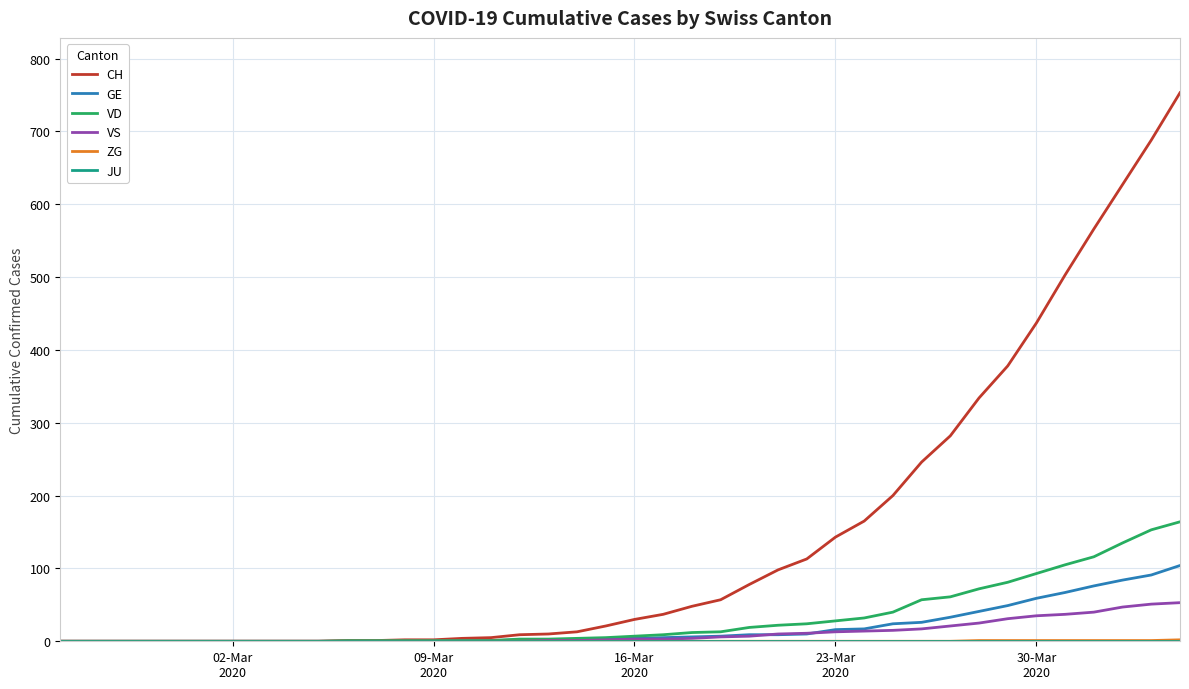

Which series has the largest range (max minus min)?

CH